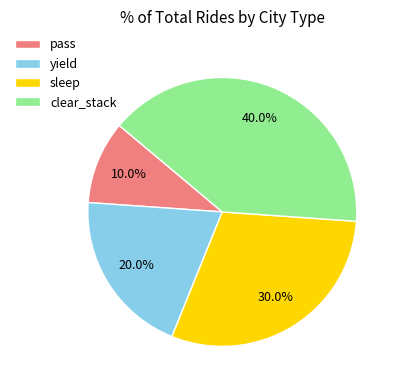

To the nearest percent, what is the difference between the largest and smallest slice percentages?

30%